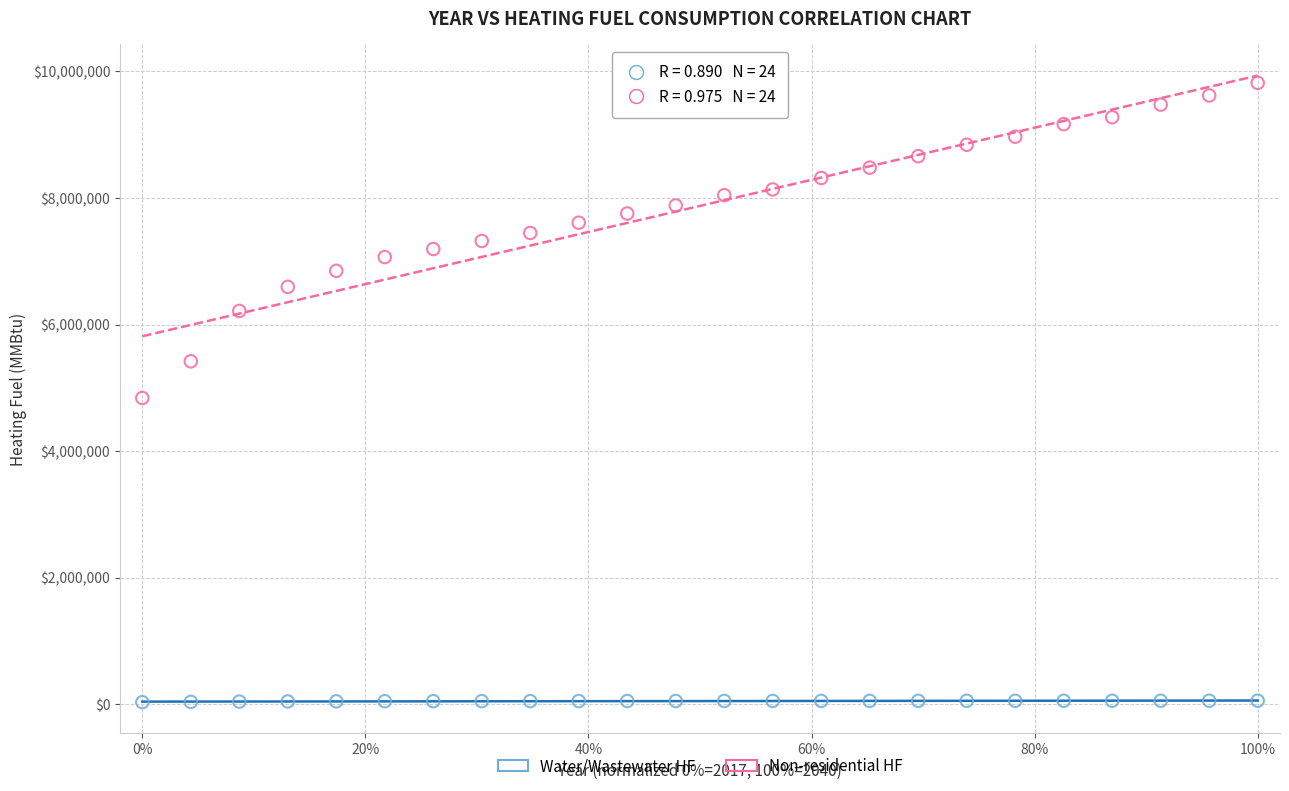

Across all data points, what is the range of X values (max minus min)?

1.0